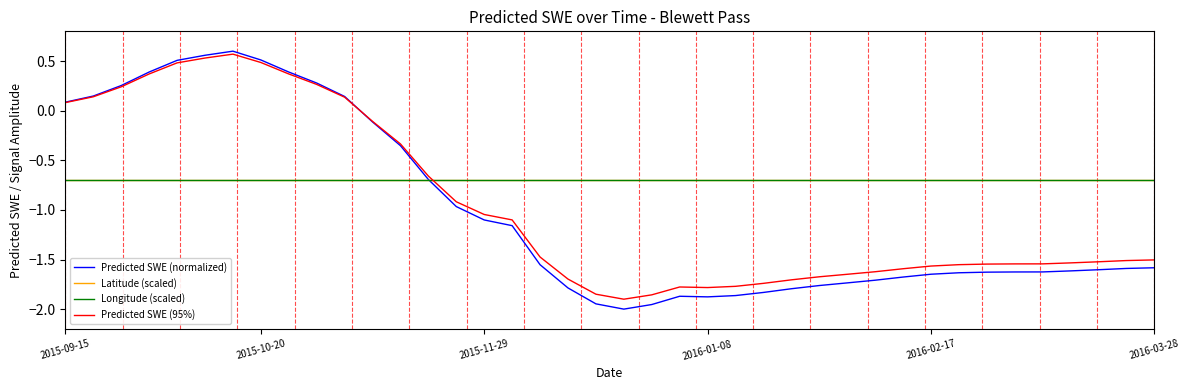

Between which two adjacent categories do Predicted SWE (95%) and Longitude (scaled) first intersect?

13 and 14